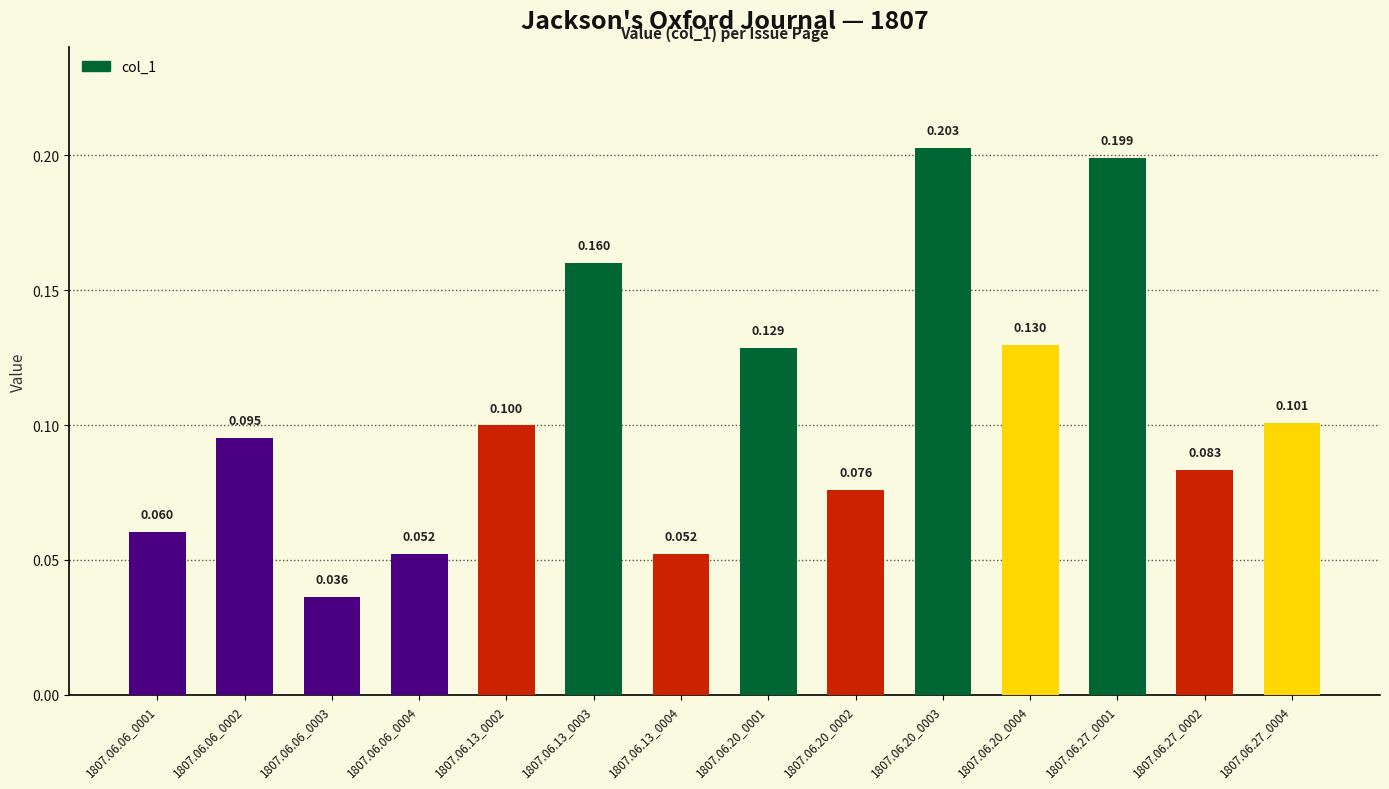

Is it true that the value at 1807.06.27_0002 is 0.1?

True